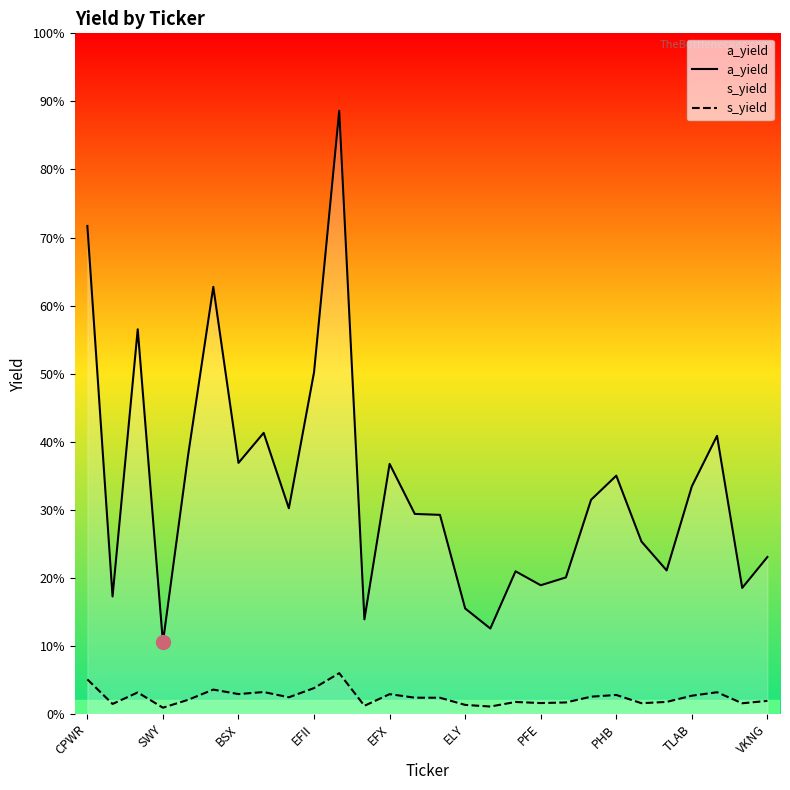

At how many categories does at least one series exceed 0?

28